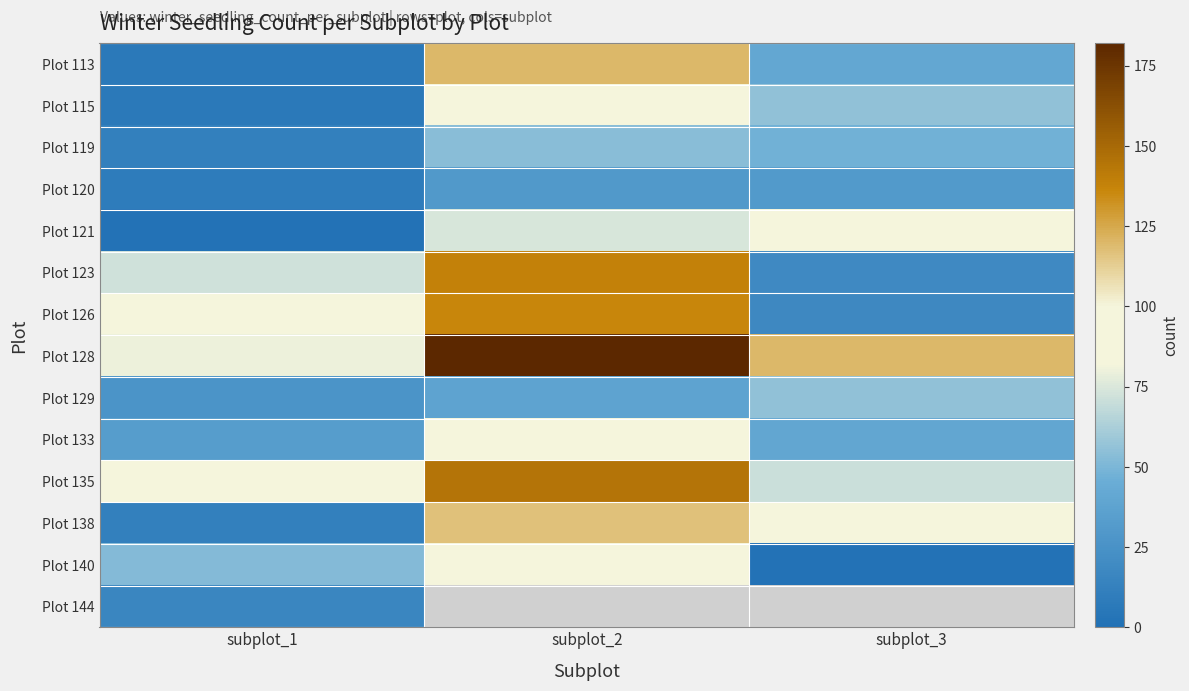

Which series has the largest total across all categories?

Plot 128